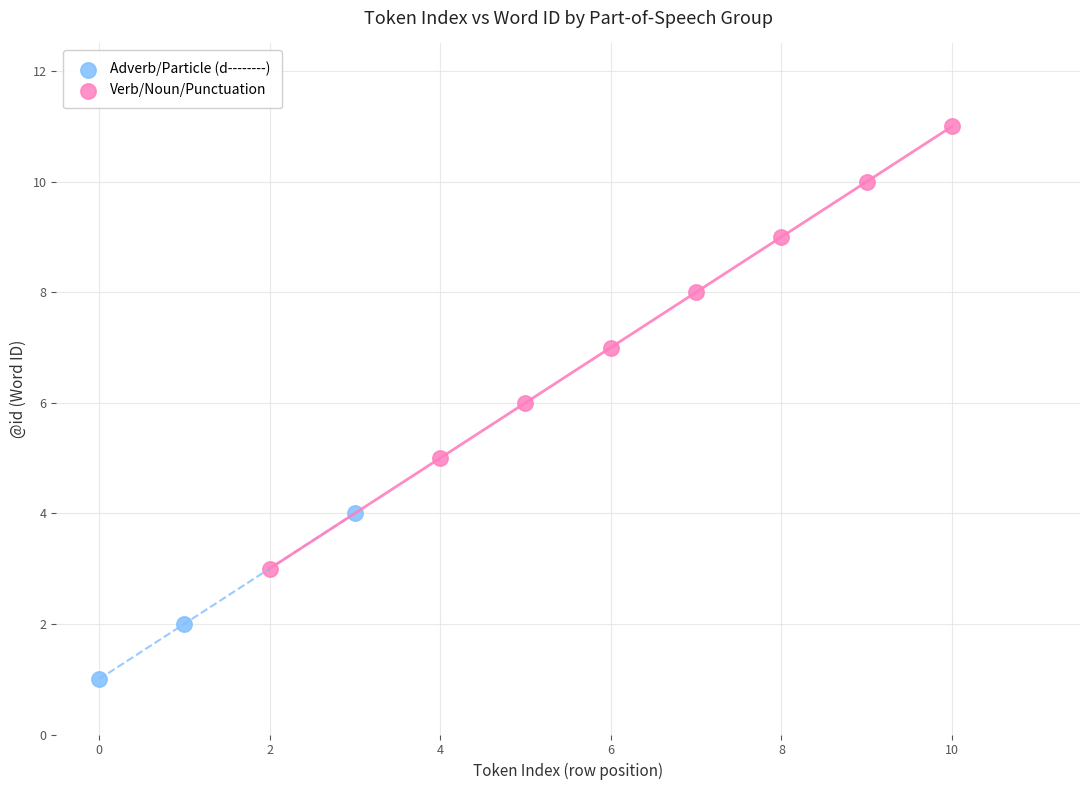

Which series reaches the maximum Y coordinate?

Verb/Noun/Punctuation